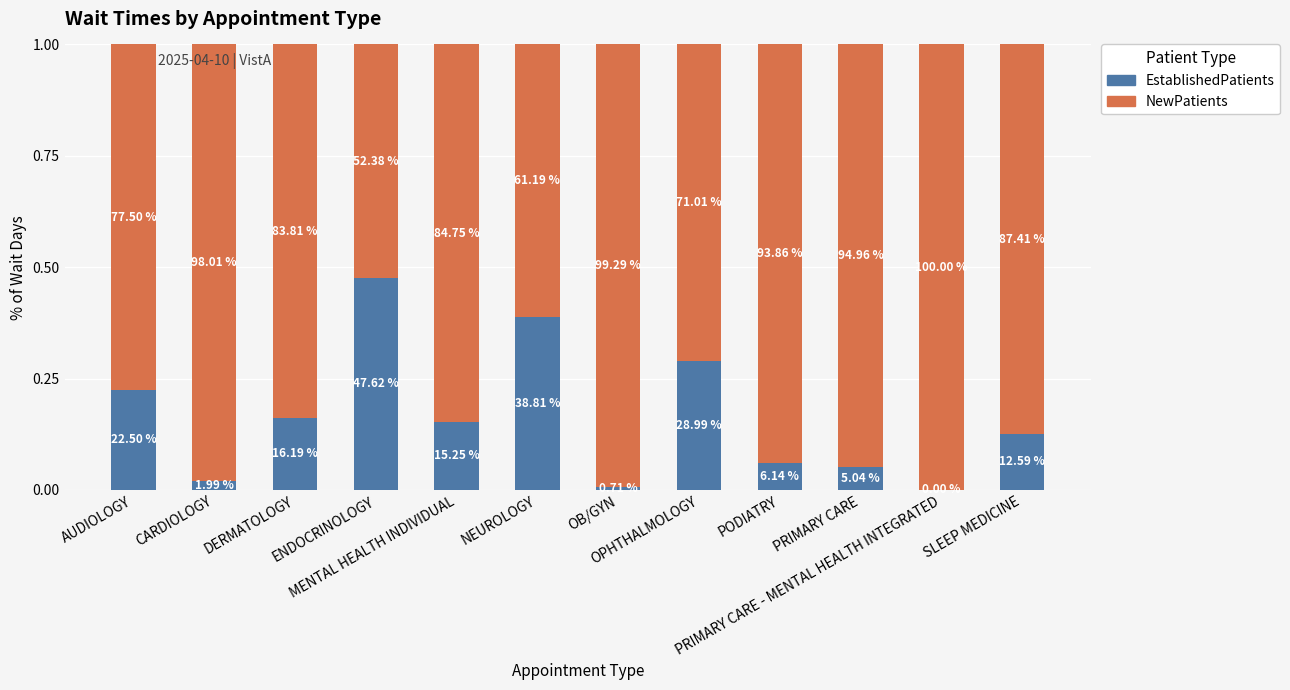

What is the difference between the second highest and minimum values in the EstablishedPatients series?

0.4